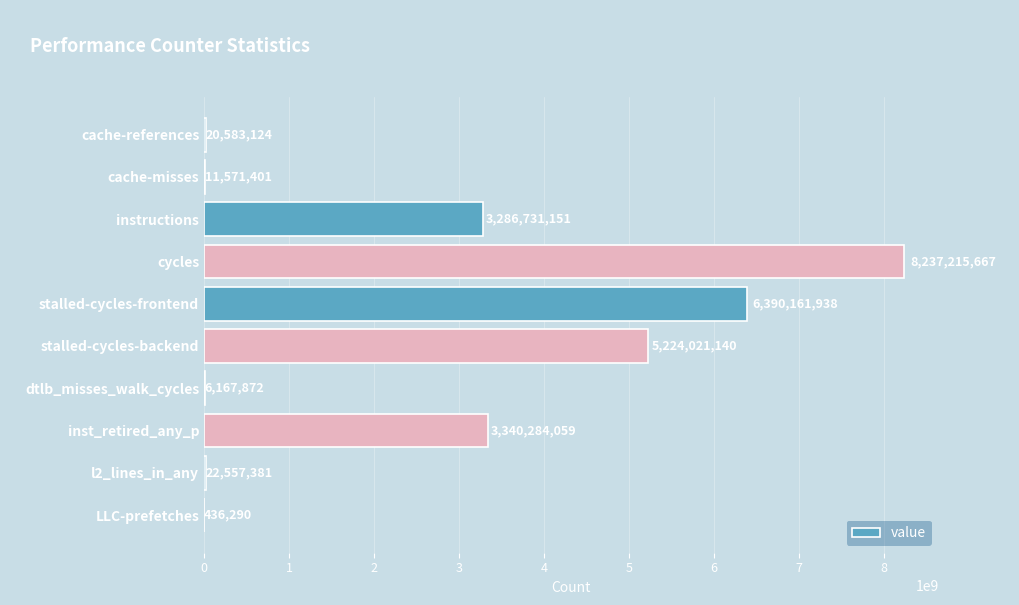

What is the change in value from cache-misses to stalled-cycles-frontend?

+6378590537